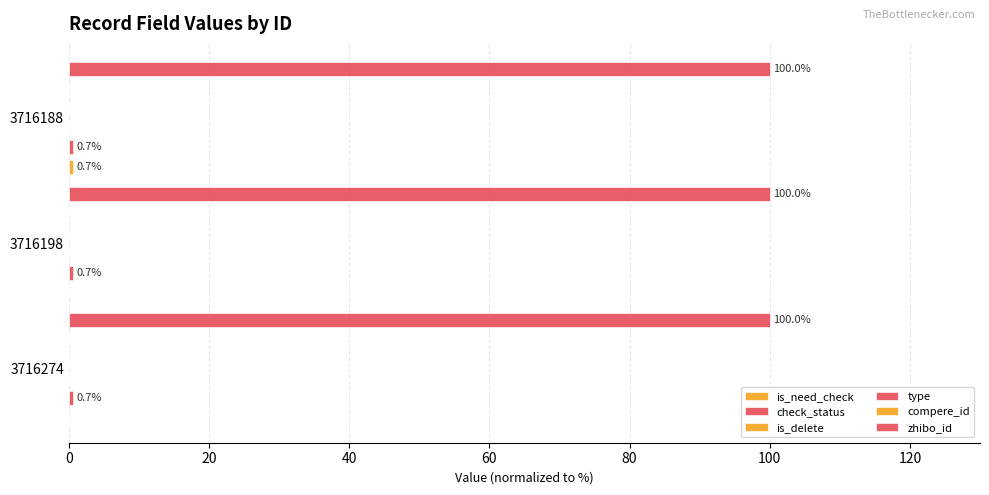

What is the value of the compere_id bar at the 3rd from the left?

0.1